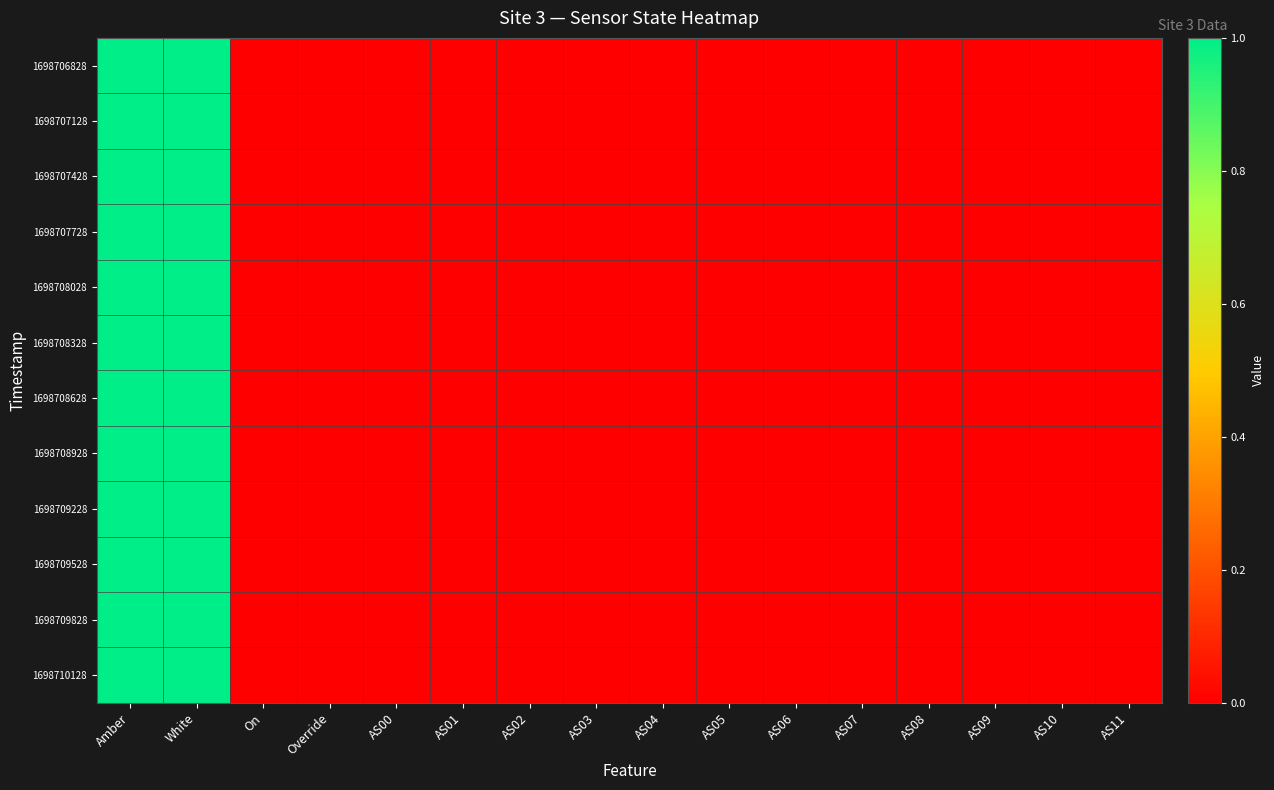

Reading left to right, what are all the values shown in this chart?

1698706828: Amber=1	White=1	On=0	Override=0	AS00=0	AS01=0	AS02=0	AS03=0	AS04=0	AS05=0	AS06=0	AS07=0	AS08=0	AS09=0	AS10=0	AS11=0
1698707128: Amber=1	White=1	On=0	Override=0	AS00=0	AS01=0	AS02=0	AS03=0	AS04=0	AS05=0	AS06=0	AS07=0	AS08=0	AS09=0	AS10=0	AS11=0
1698707428: Amber=1	White=1	On=0	Override=0	AS00=0	AS01=0	AS02=0	AS03=0	AS04=0	AS05=0	AS06=0	AS07=0	AS08=0	AS09=0	AS10=0	AS11=0
1698707728: Amber=1	White=1	On=0	Override=0	AS00=0	AS01=0	AS02=0	AS03=0	AS04=0	AS05=0	AS06=0	AS07=0	AS08=0	AS09=0	AS10=0	AS11=0
1698708028: Amber=1	White=1	On=0	Override=0	AS00=0	AS01=0	AS02=0	AS03=0	AS04=0	AS05=0	AS06=0	AS07=0	AS08=0	AS09=0	AS10=0	AS11=0
1698708328: Amber=1	White=1	On=0	Override=0	AS00=0	AS01=0	AS02=0	AS03=0	AS04=0	AS05=0	AS06=0	AS07=0	AS08=0	AS09=0	AS10=0	AS11=0
1698708628: Amber=1	White=1	On=0	Override=0	AS00=0	AS01=0	AS02=0	AS03=0	AS04=0	AS05=0	AS06=0	AS07=0	AS08=0	AS09=0	AS10=0	AS11=0
1698708928: Amber=1	White=1	On=0	Override=0	AS00=0	AS01=0	AS02=0	AS03=0	AS04=0	AS05=0	AS06=0	AS07=0	AS08=0	AS09=0	AS10=0	AS11=0
1698709228: Amber=1	White=1	On=0	Override=0	AS00=0	AS01=0	AS02=0	AS03=0	AS04=0	AS05=0	AS06=0	AS07=0	AS08=0	AS09=0	AS10=0	AS11=0
1698709528: Amber=1	White=1	On=0	Override=0	AS00=0	AS01=0	AS02=0	AS03=0	AS04=0	AS05=0	AS06=0	AS07=0	AS08=0	AS09=0	AS10=0	AS11=0
1698709828: Amber=1	White=1	On=0	Override=0	AS00=0	AS01=0	AS02=0	AS03=0	AS04=0	AS05=0	AS06=0	AS07=0	AS08=0	AS09=0	AS10=0	AS11=0
1698710128: Amber=1	White=1	On=0	Override=0	AS00=0	AS01=0	AS02=0	AS03=0	AS04=0	AS05=0	AS06=0	AS07=0	AS08=0	AS09=0	AS10=0	AS11=0